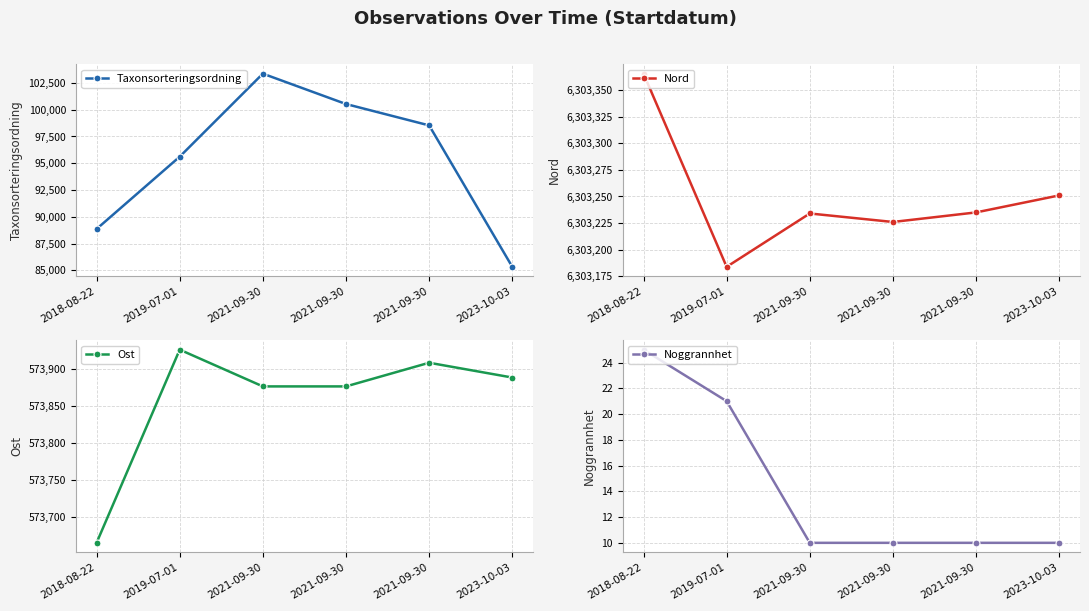

What is the label of the 4th point from the left?

2021-09-30